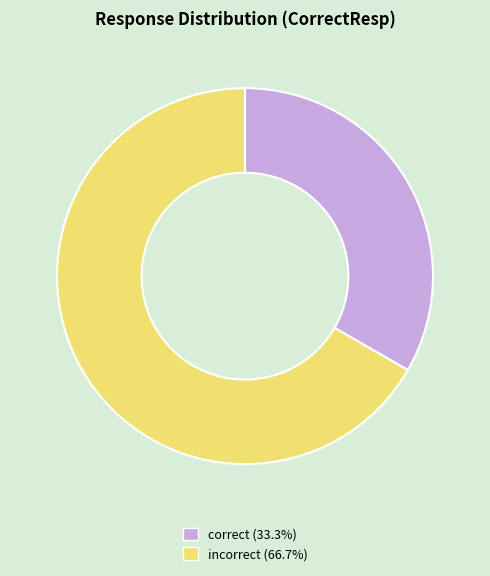

True or false: correct accounts for 33% of the total.

True